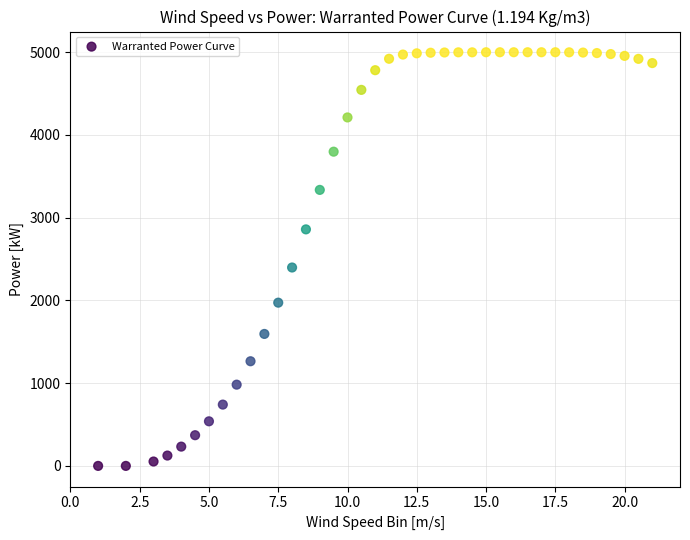

What is the range of Y values (max minus min)?

5000